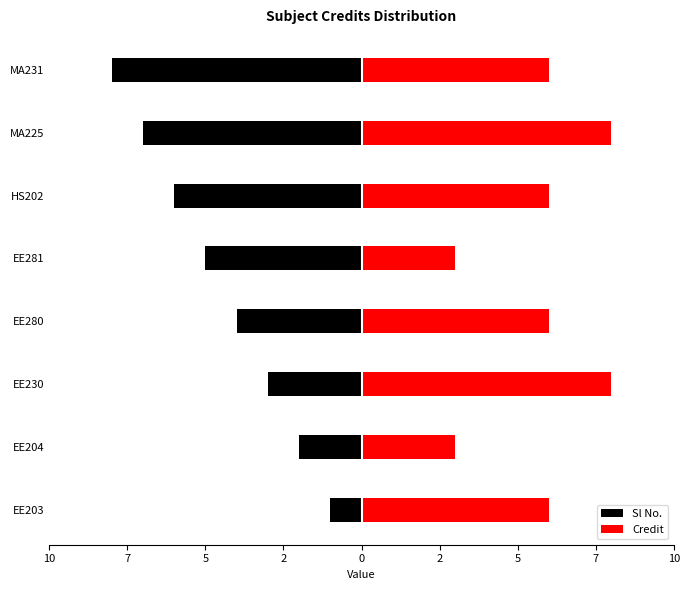

The value of Sl No. at EE204 is -4. True or false?

False